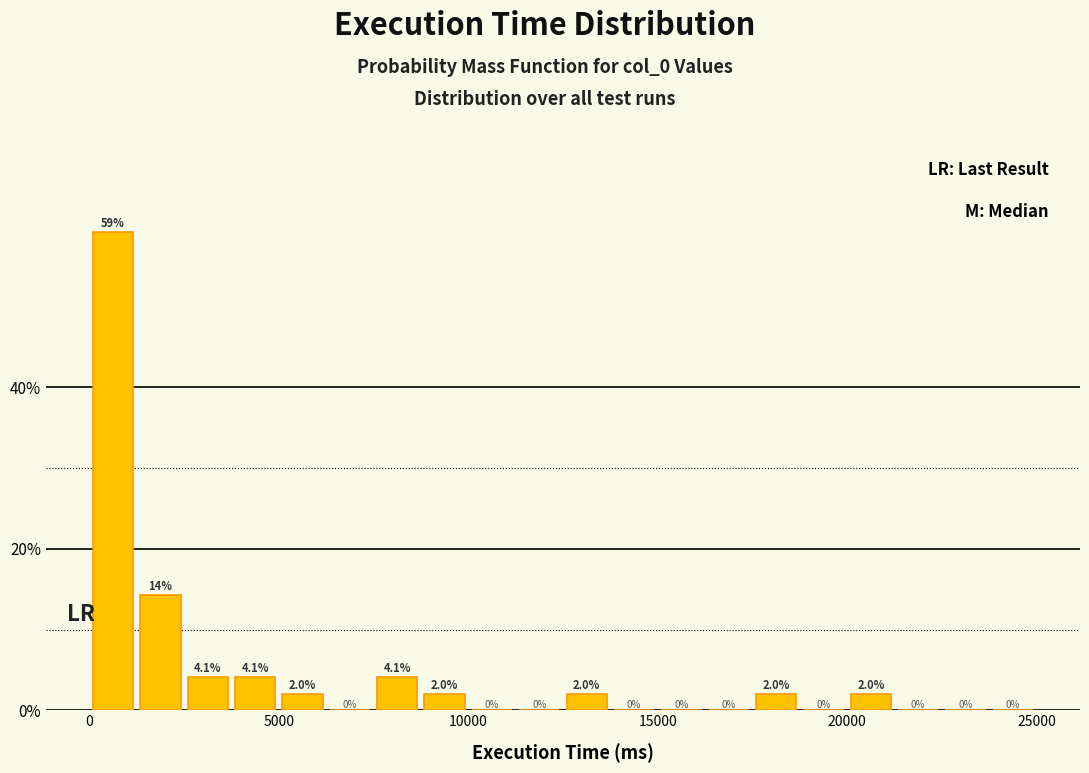

Around what value on the x-axis is the tallest bar? Give the approximate position of its centre, as read against the axis.

500